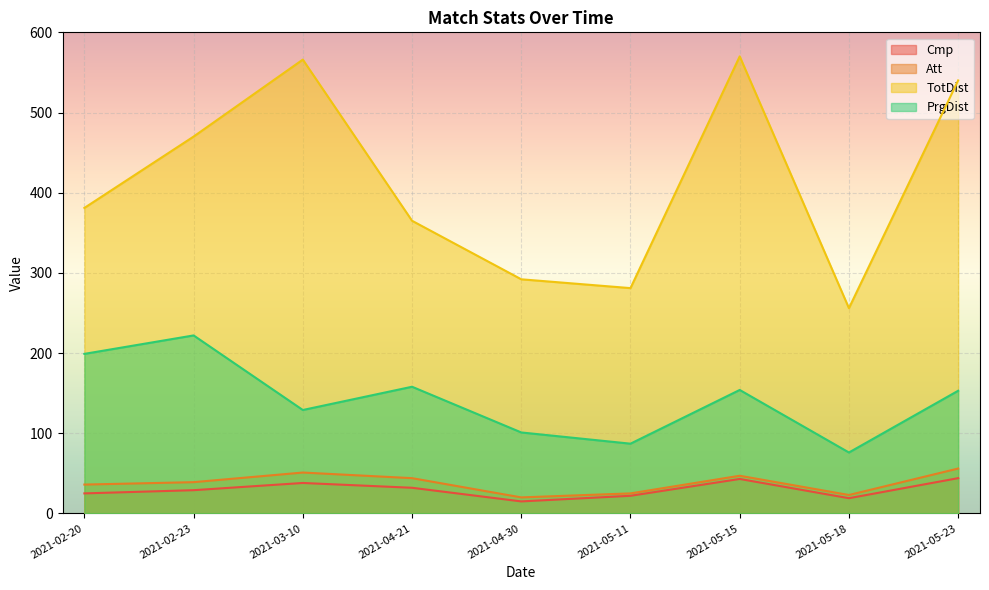

True or false: PrgDist has a value of 76 at 2021-05-18.

True